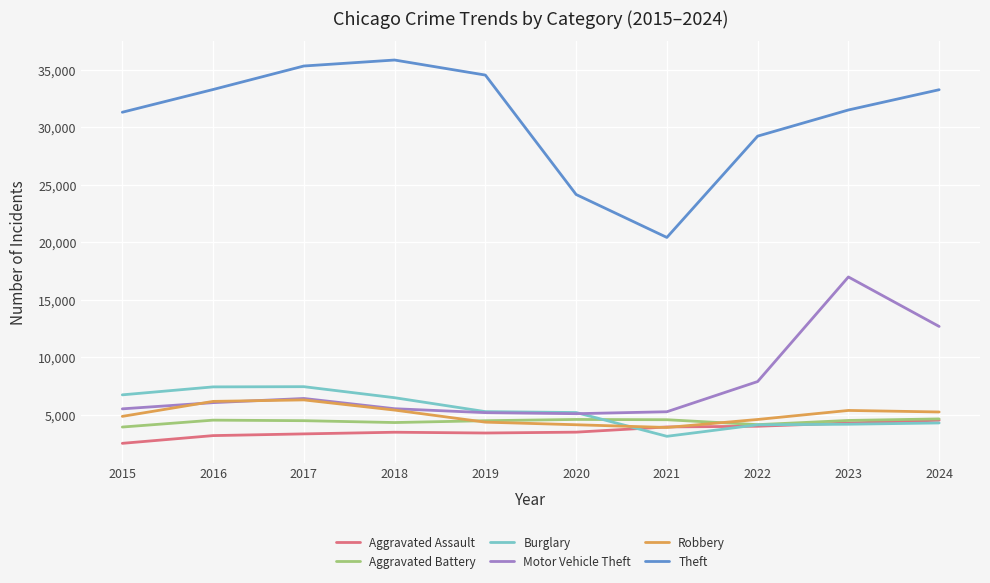

True or false: Robbery has a value of 1282 at 2015.

False